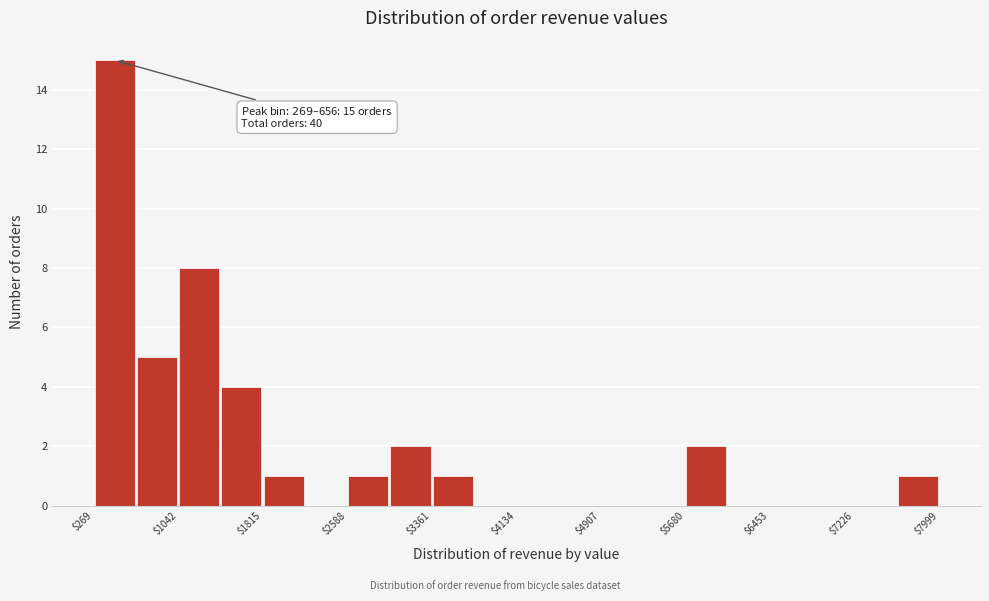

Around what value on the x-axis is the tallest bar? Give the approximate position of its centre, as read against the axis.

500